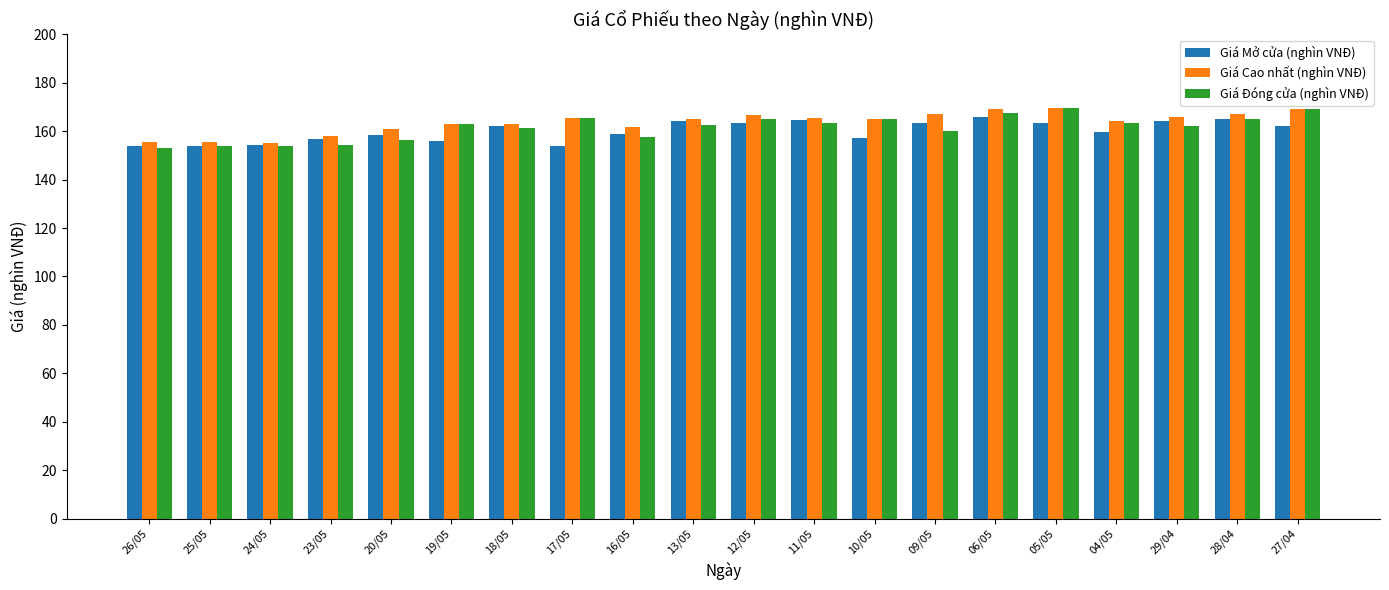

What is the spread (max minus min) of values at 29/04?

3.9